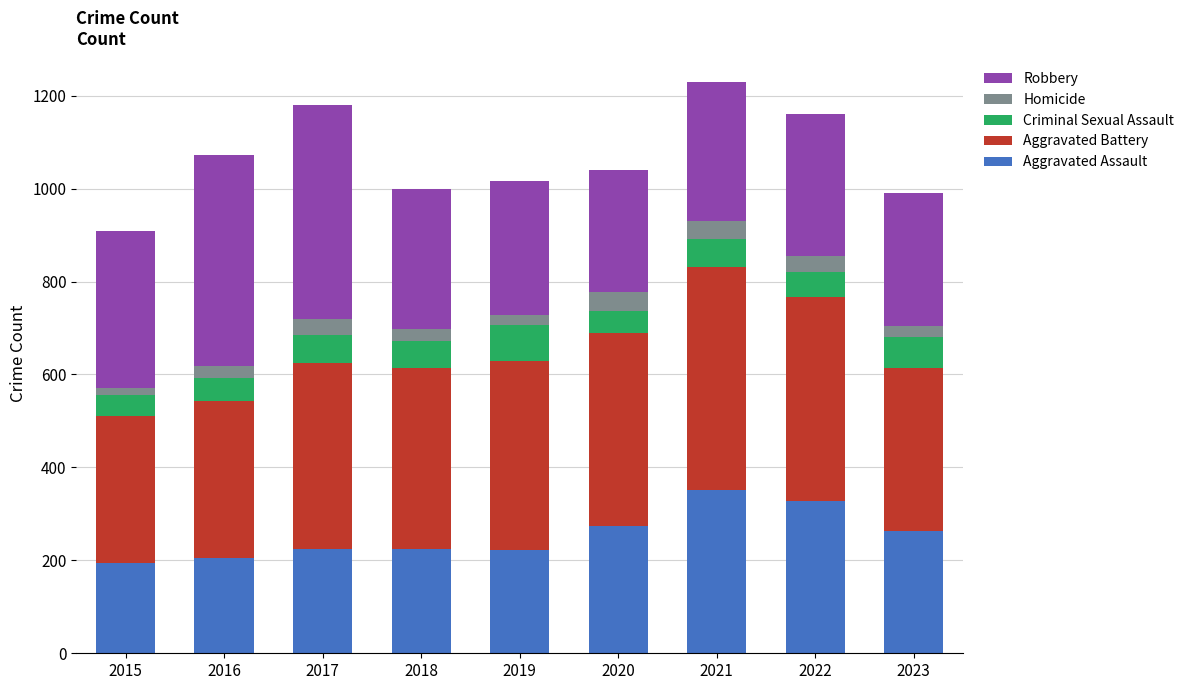

What are all the series names shown in the legend?

Robbery, Homicide, Criminal Sexual Assault, Aggravated Battery, Aggravated Assault